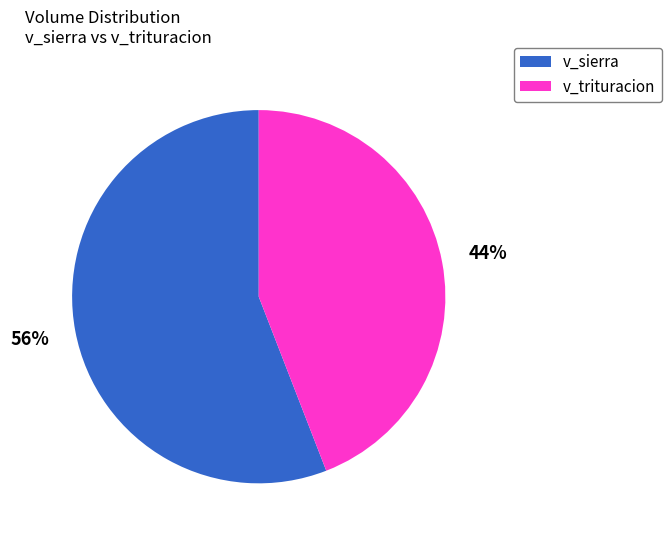

Does any single category account for the majority?

Yes